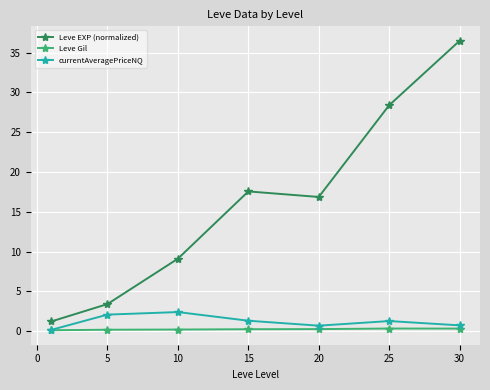

True or false: currentAveragePriceNQ and Leve EXP (normalized) intersect in this chart.

False